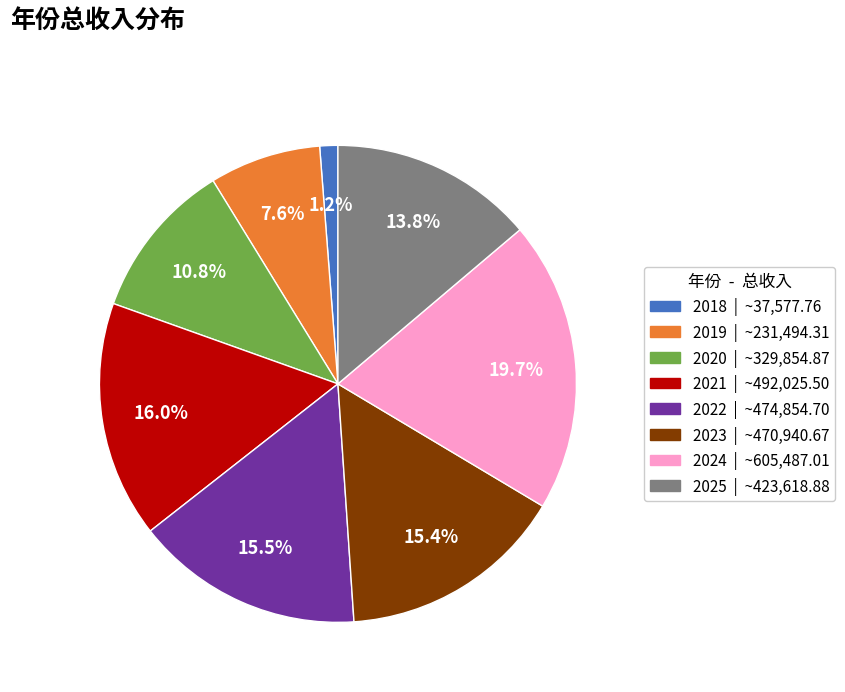

What percentage do 2021 and 2022 together represent?

31.5%